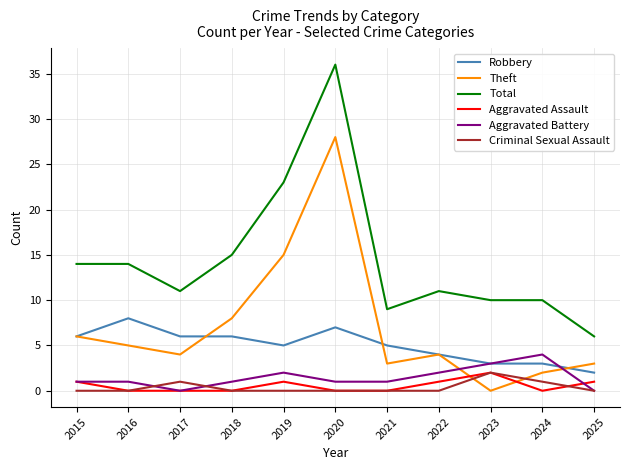

What is the spread (max minus min) of values at 2024?

10